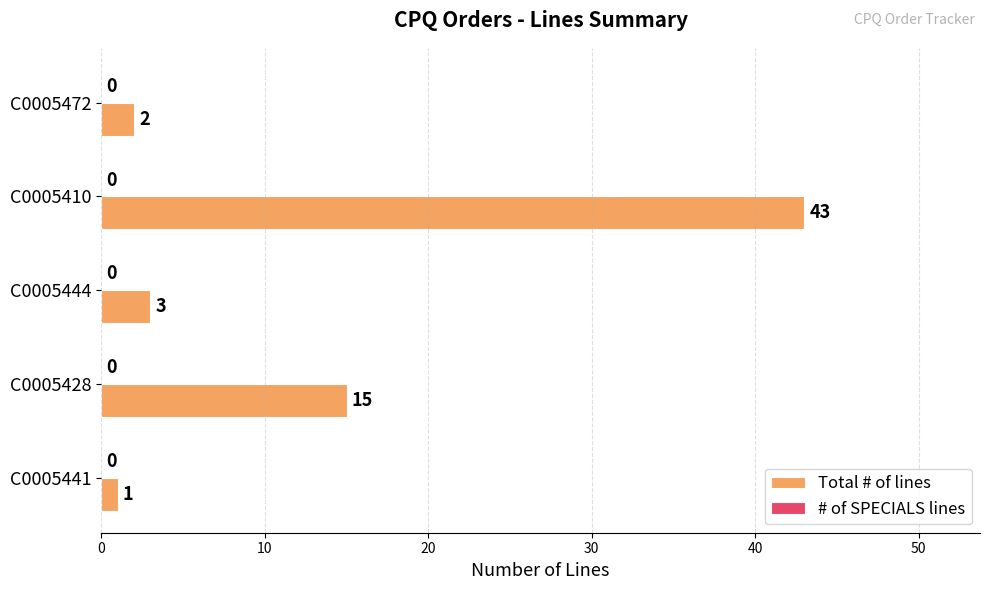

Is it true that the value at C0005472 is 2?

True